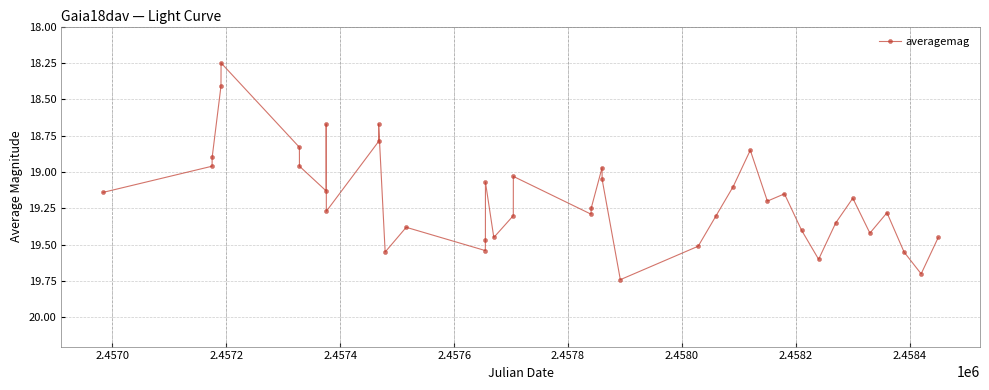

True or false: the data has more than 0 interior local peaks.

True